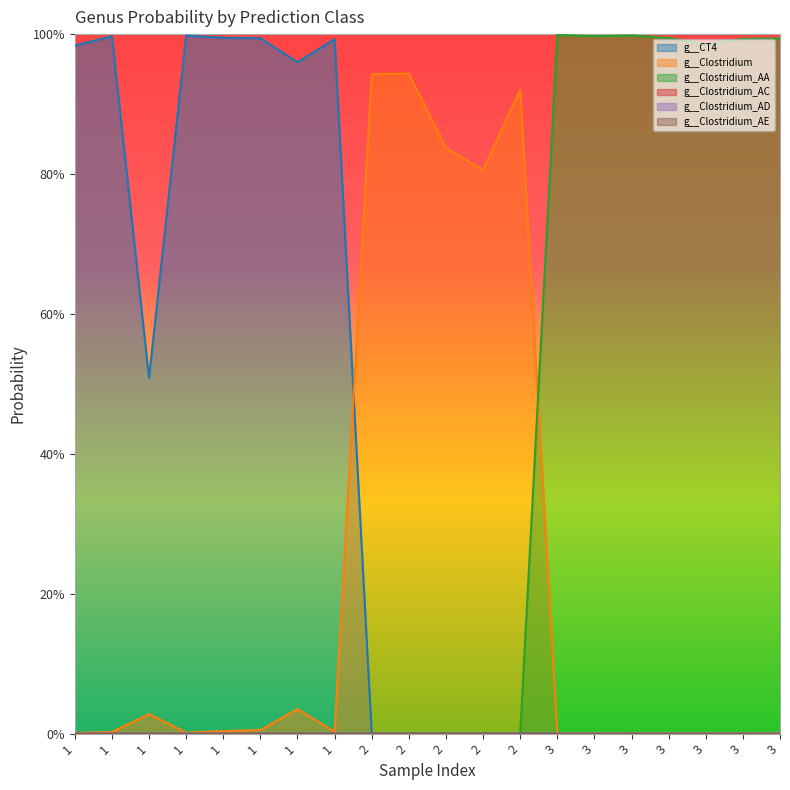

Which label corresponds to the largest value in the chart?

3